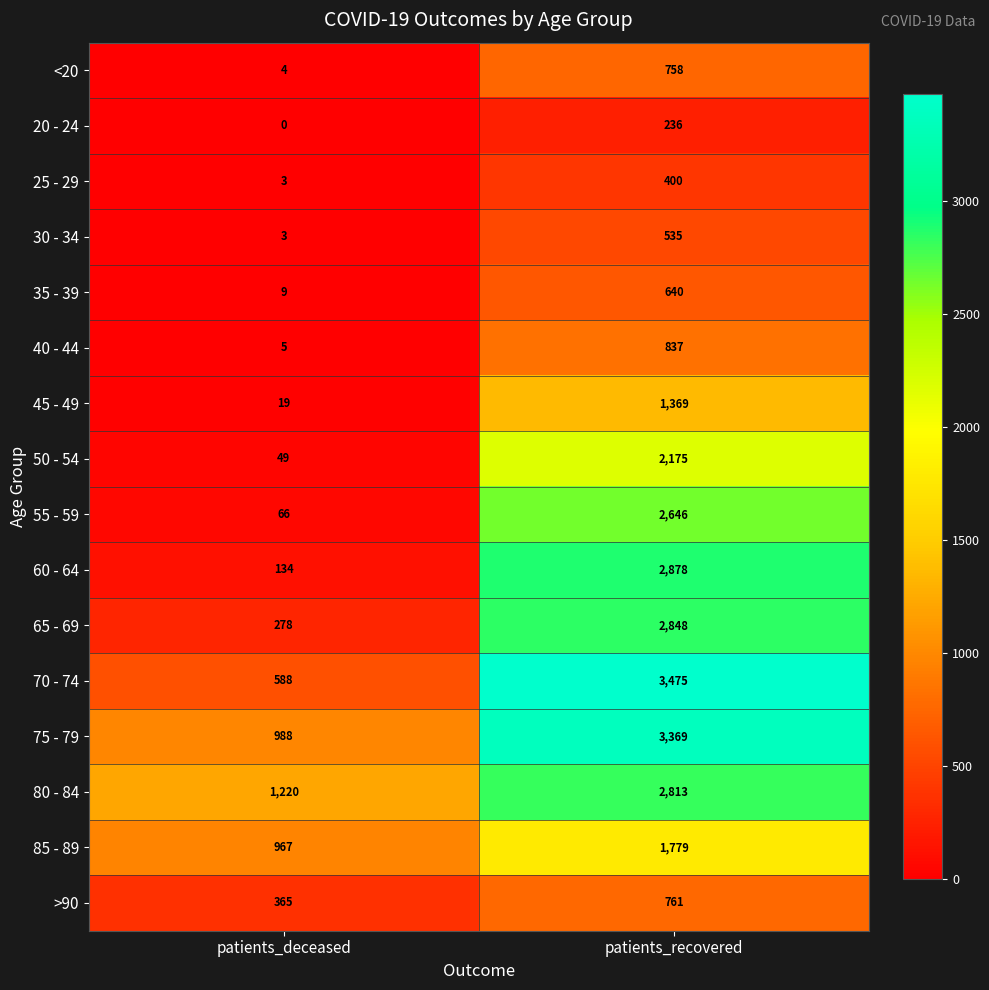

What is the greatest value displayed?

3475